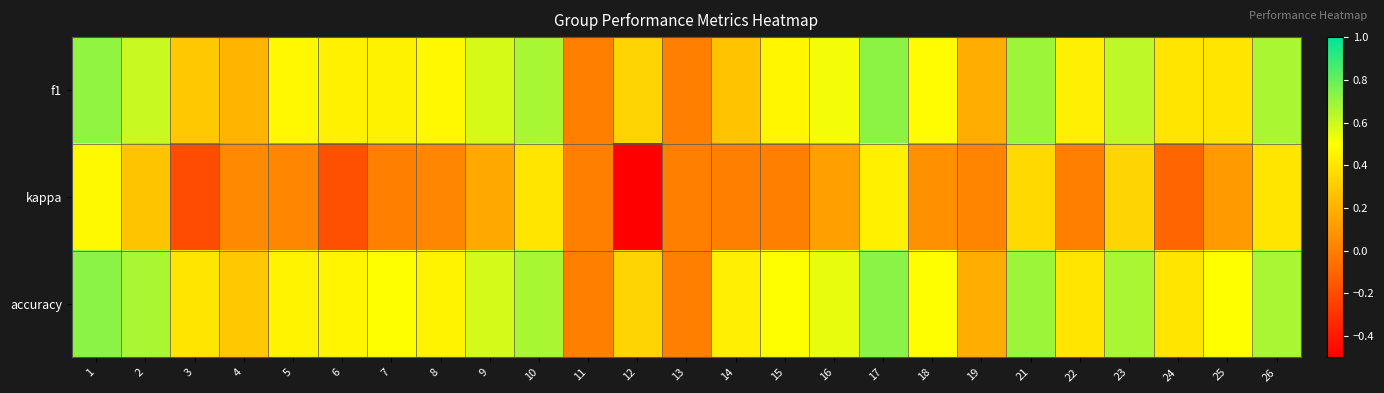

At 9, list the series in order from smallest to largest.

kappa, f1, accuracy